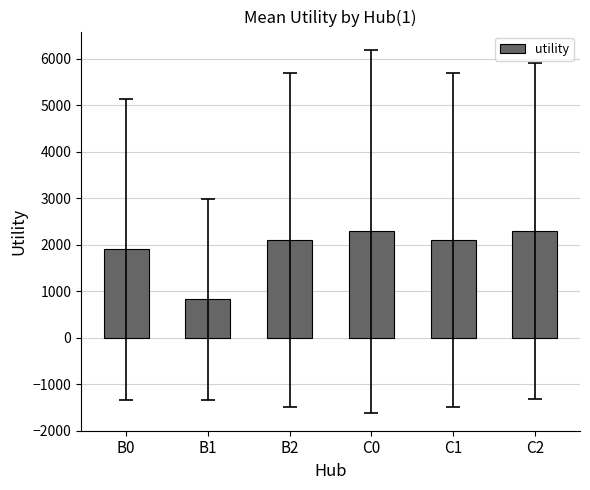

What is the change in value from C1 to C2?

+190.3